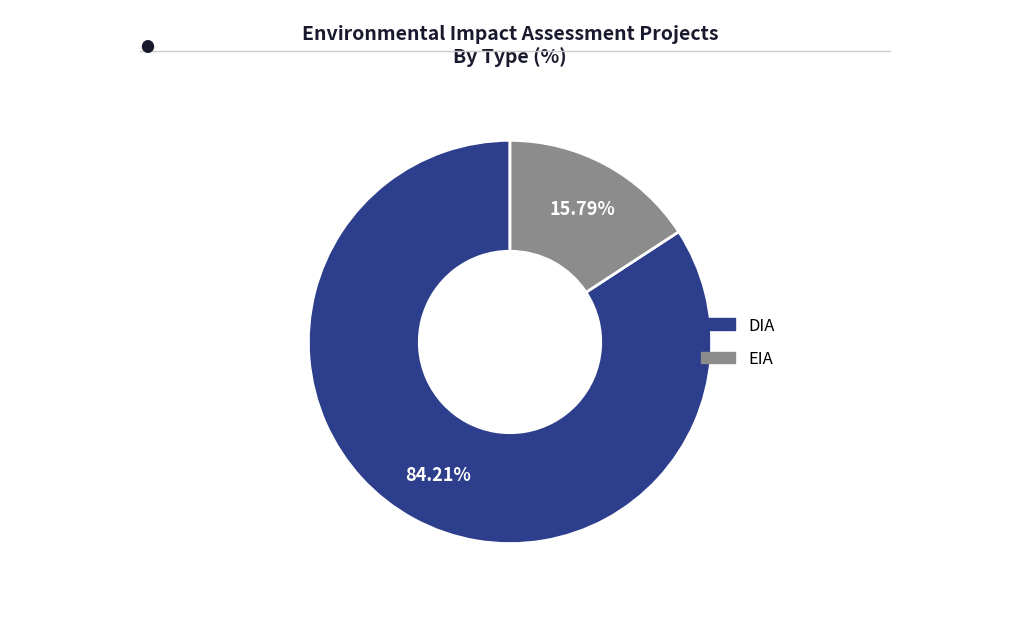

To the nearest percent, what percentage of the pie is DIA?

84%